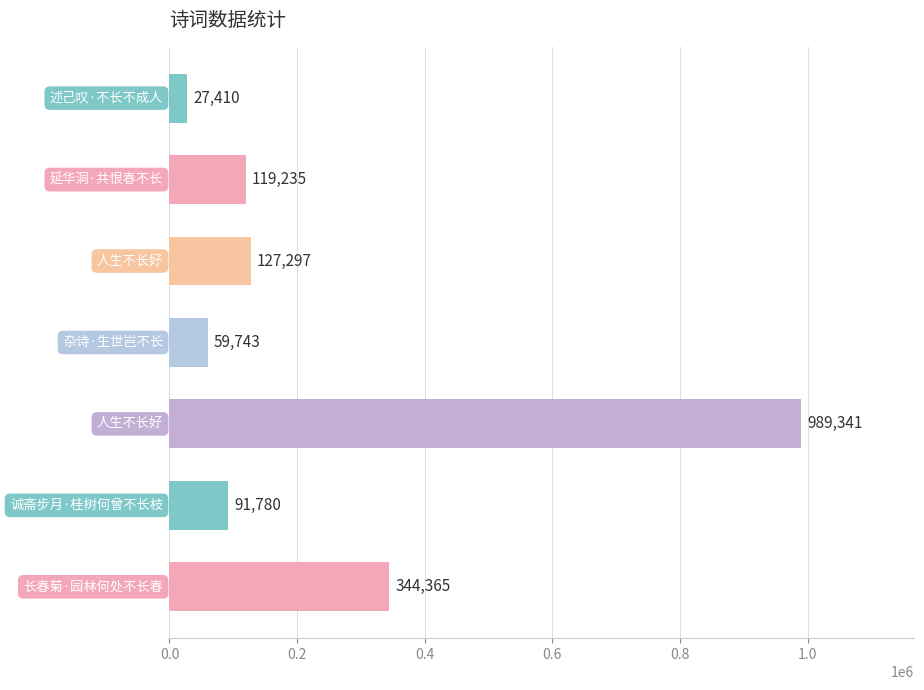

What is the difference between the maximum and minimum values?

961931